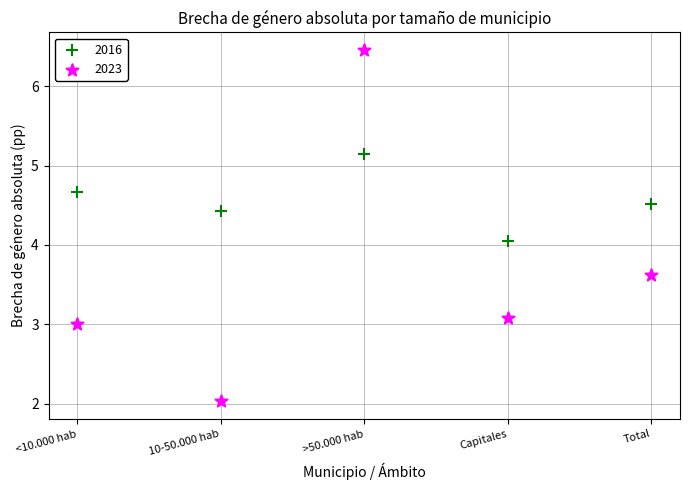

What are all the series names shown in the legend?

2016, 2023